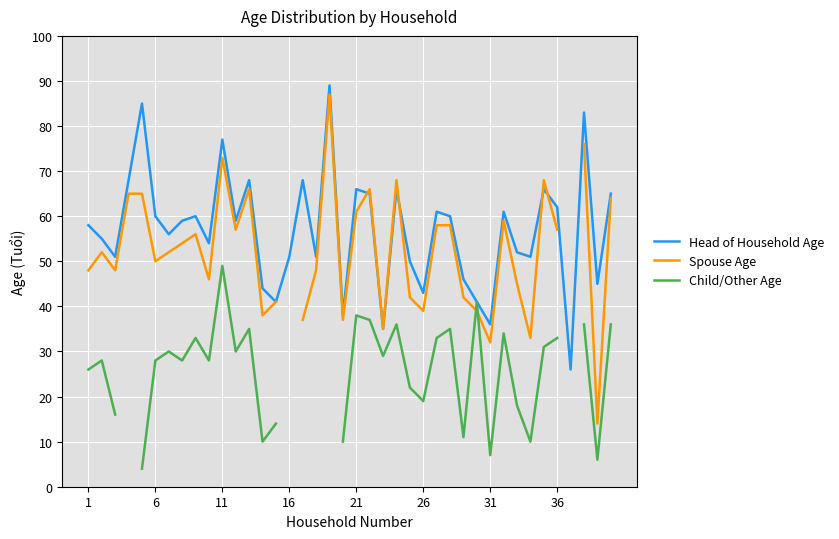

At which category does Child/Other Age reach its first local peak?

6